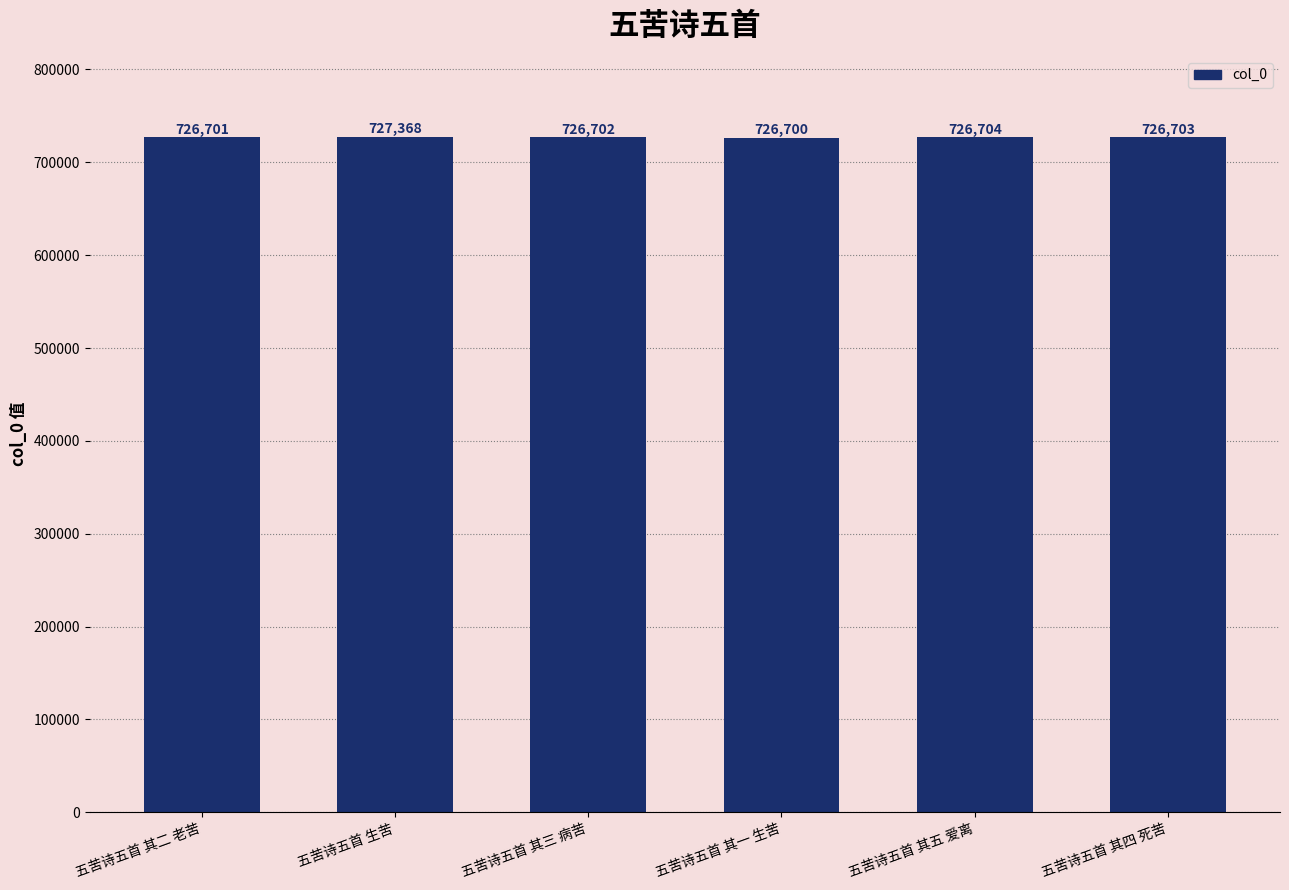

What is the label of the 2nd bar from the left?

五苦诗五首 生苦